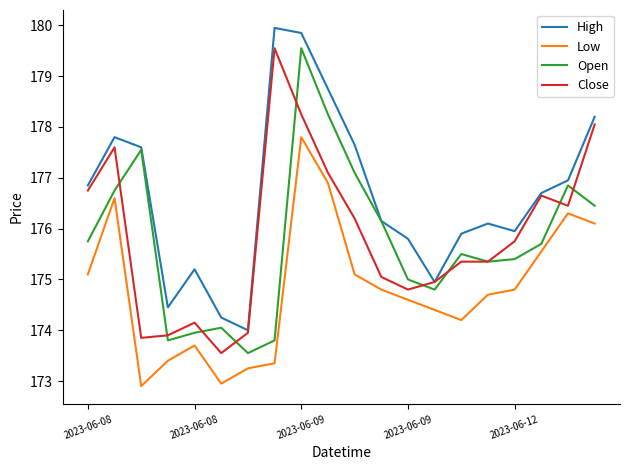

Which series has the largest total across all categories?

High